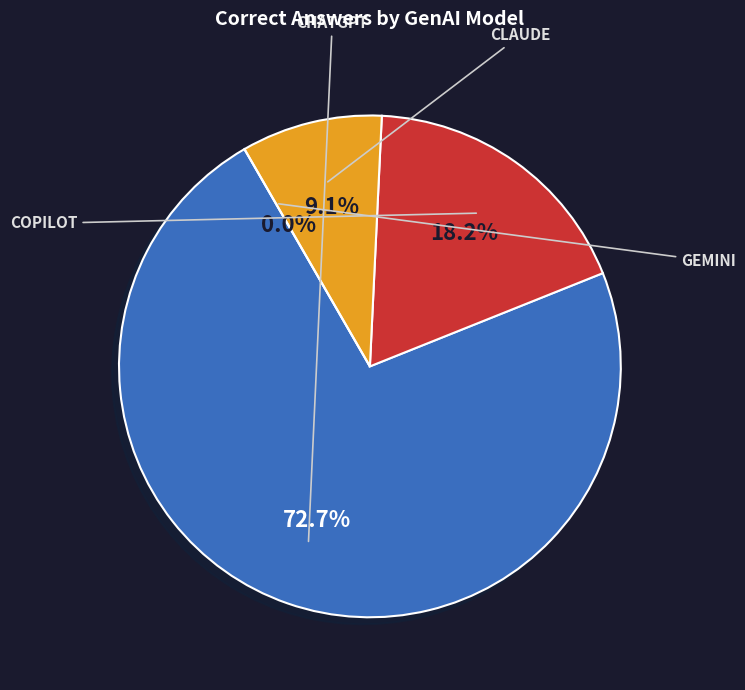

What is the total percentage of ChatGPT and Copilot?

90.9%